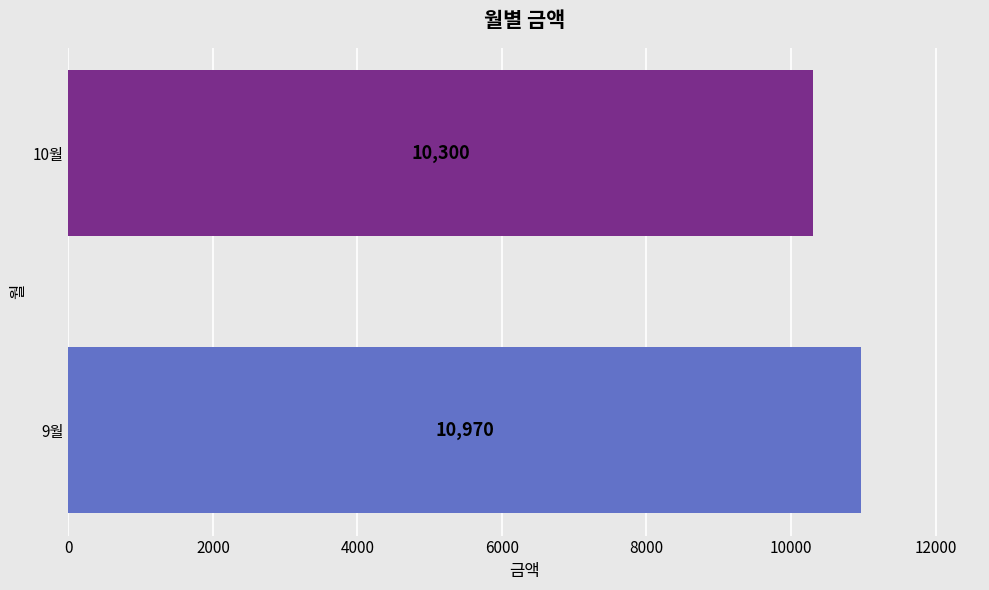

What is the average value?

10635